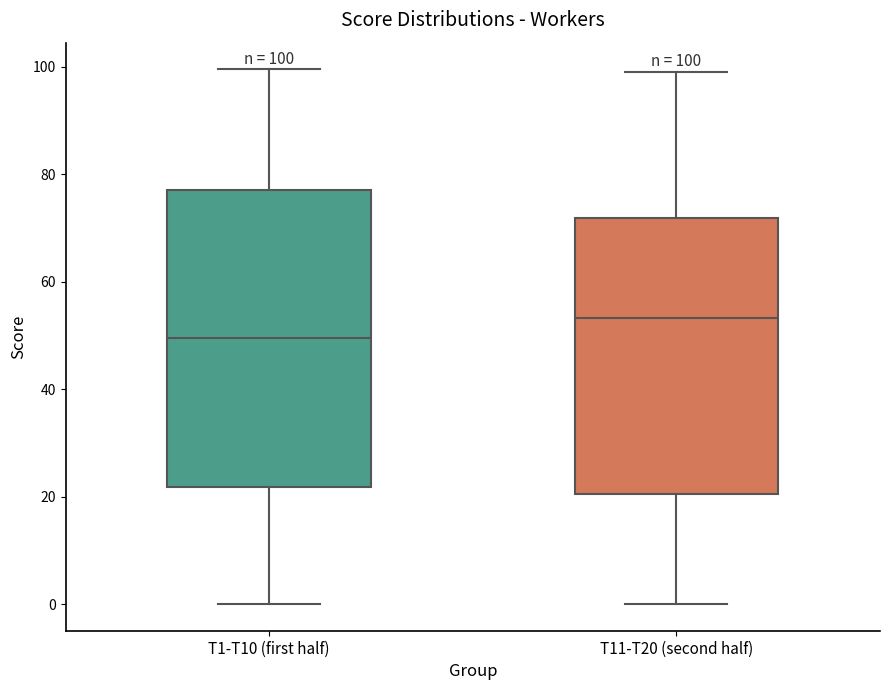

Which box is the tallest, from its lower edge to its upper edge?

T1-T10 (first half)